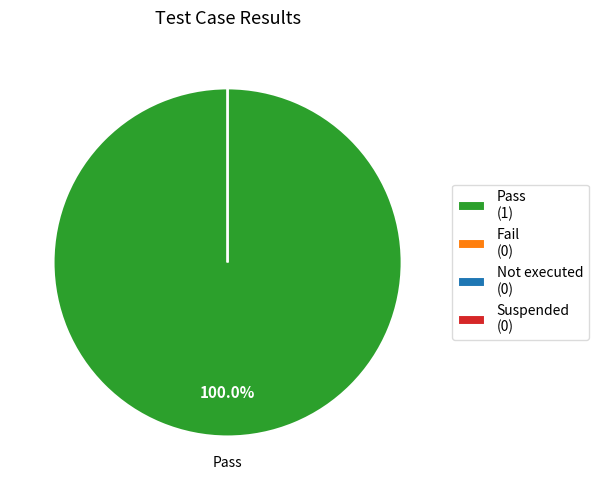

What is the majority slice?

Pass